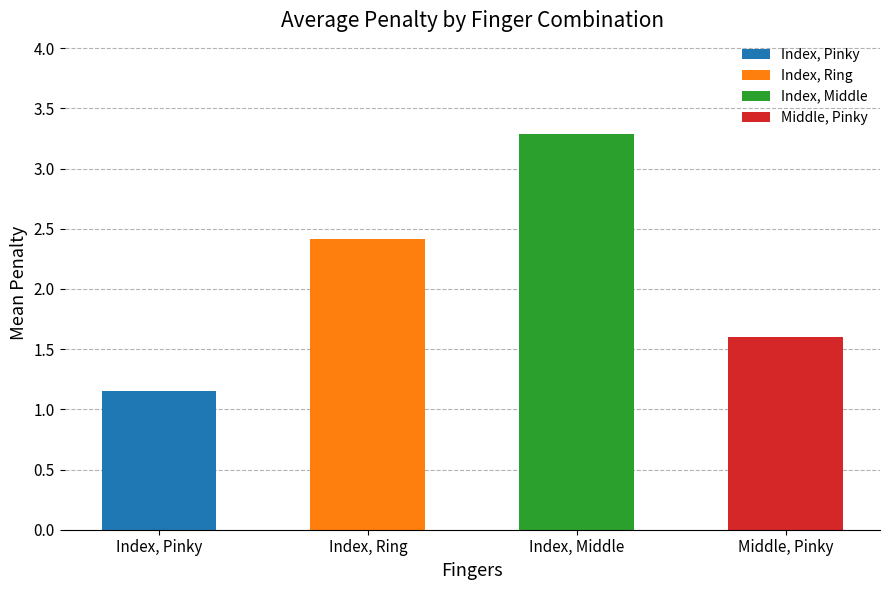

At which label does the data first exceed 1?

Index, Pinky